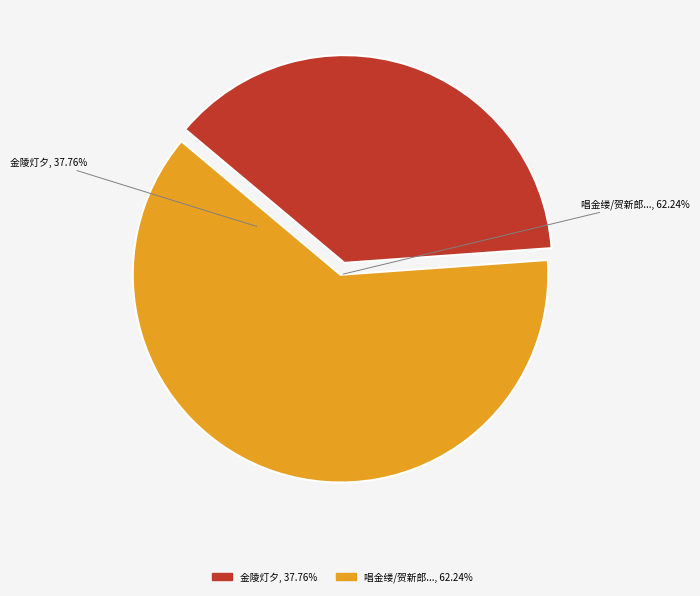

What percentage is NOT represented by 唱金缕/贺新郎 咸淳癸酉茶陵灯夕，时文文山为湖南提刑?

37.8%